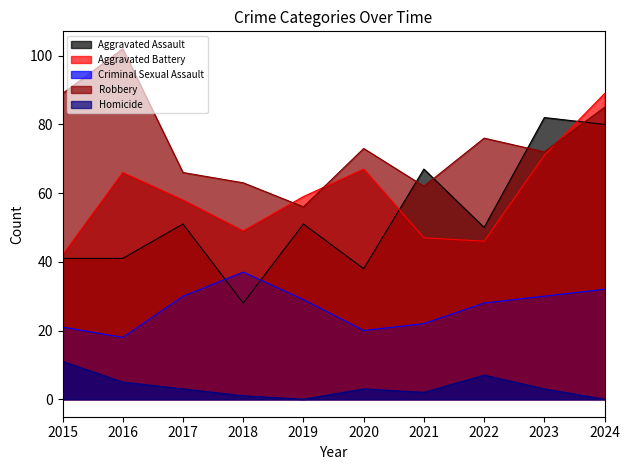

The value of Aggravated Battery at 2015 is 22. True or false?

False